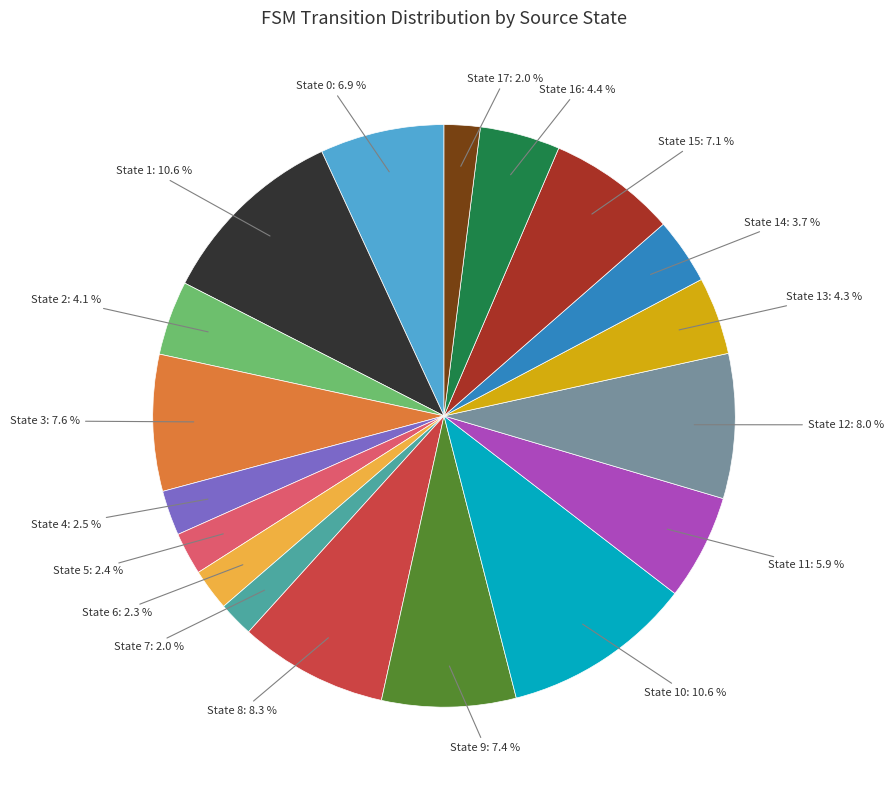

Is there a majority slice in this chart?

No